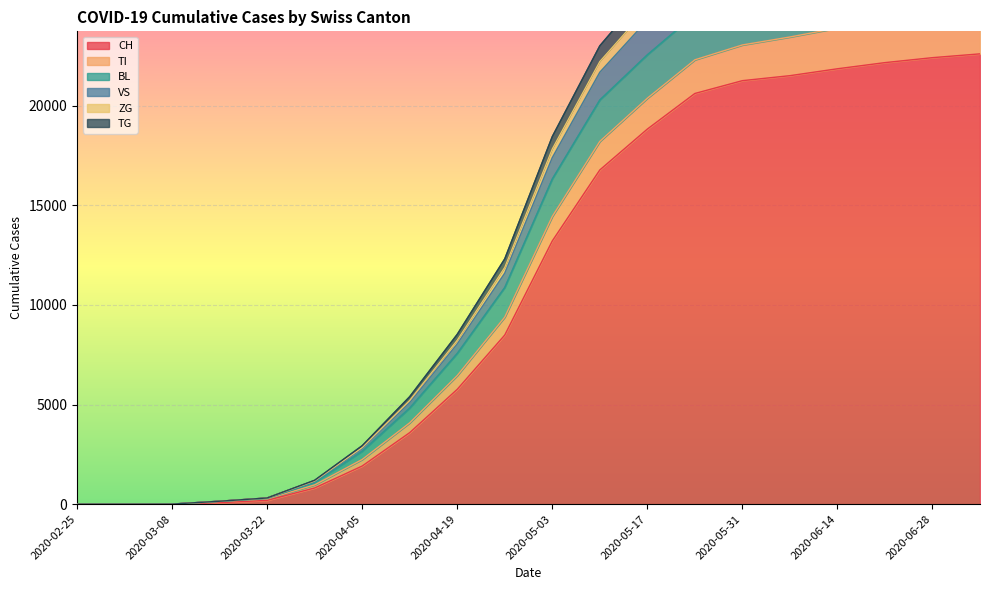

Which category has the lowest value in the ZG series?

2020-02-25